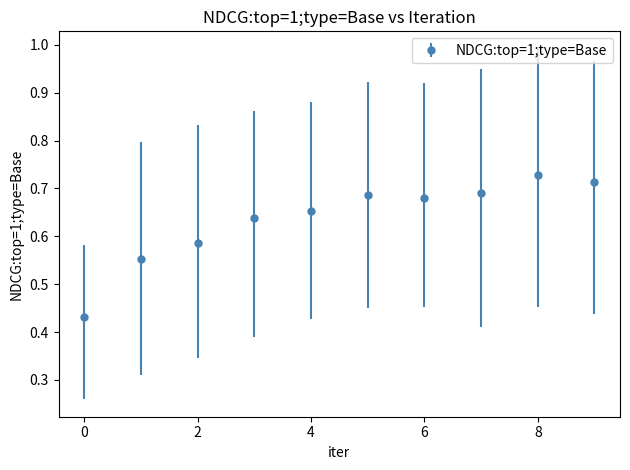

What is the difference between the maximum and minimum values?

0.3